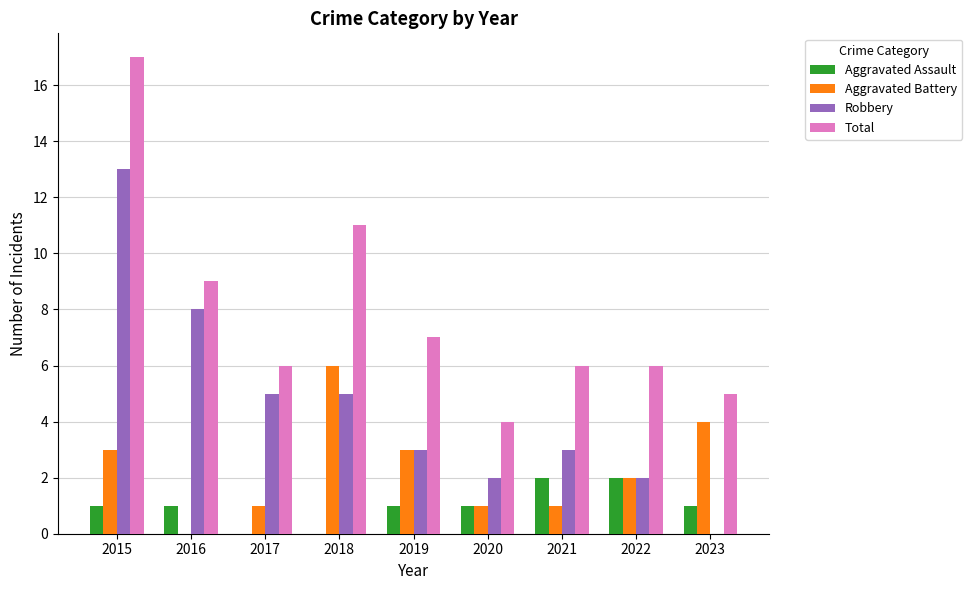

Between 2015 and 2023, which series saw the biggest shift?

Robbery